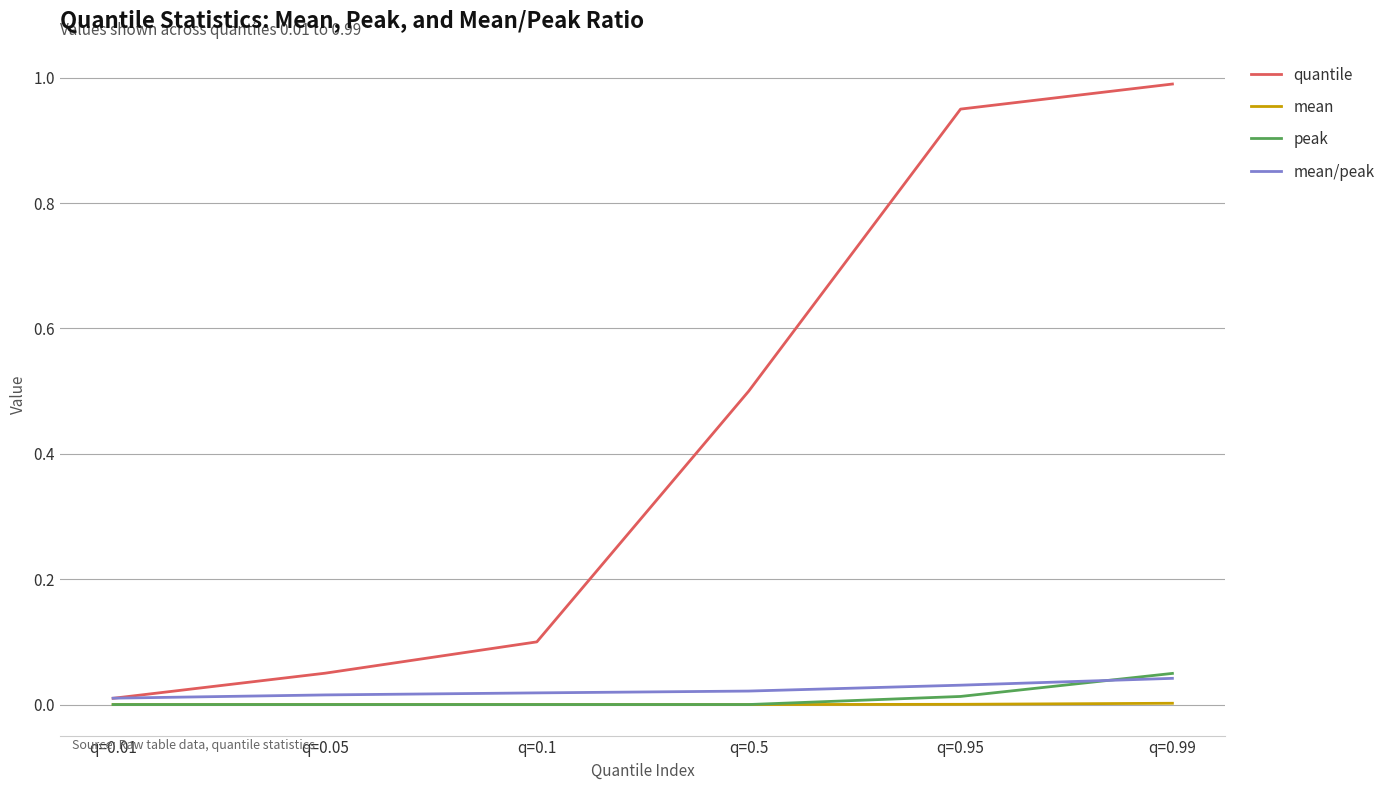

What position from the left is q=0.1?

3